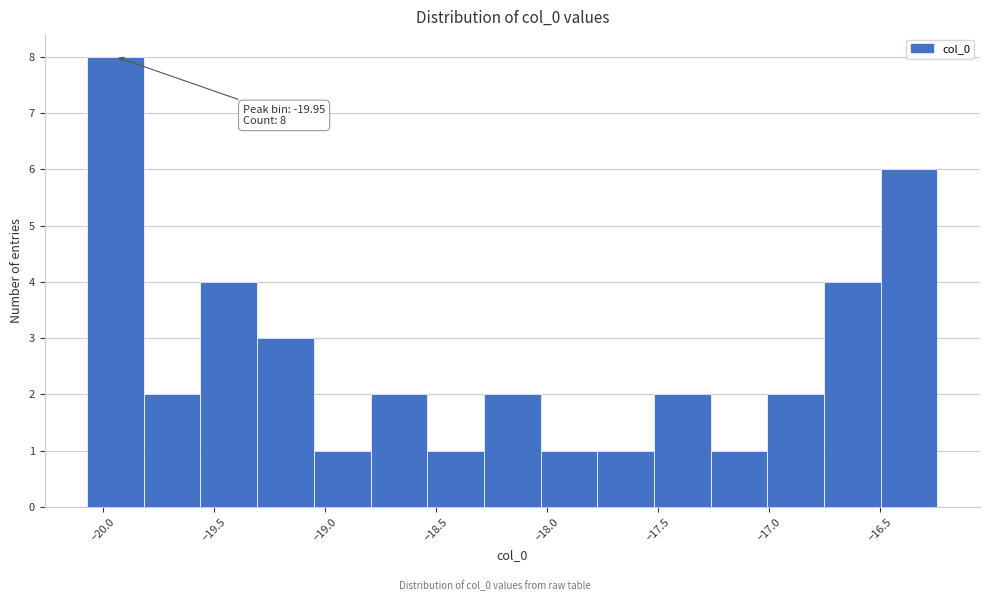

Over which range of the x-axis is the bar tallest?

-20.05 to -19.80